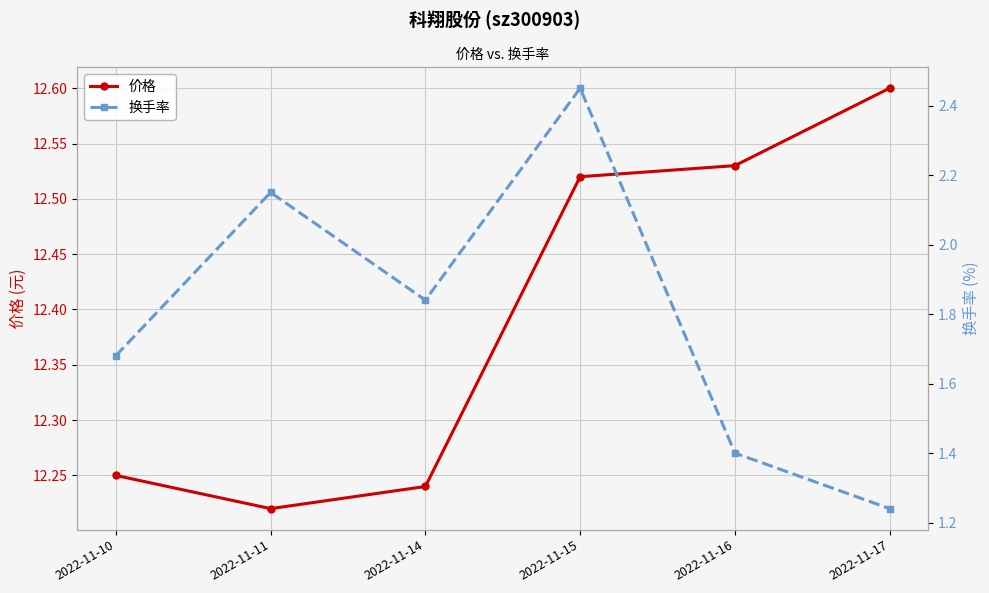

Is it true that 换手率 equals 1.4 at 2022-11-16?

True